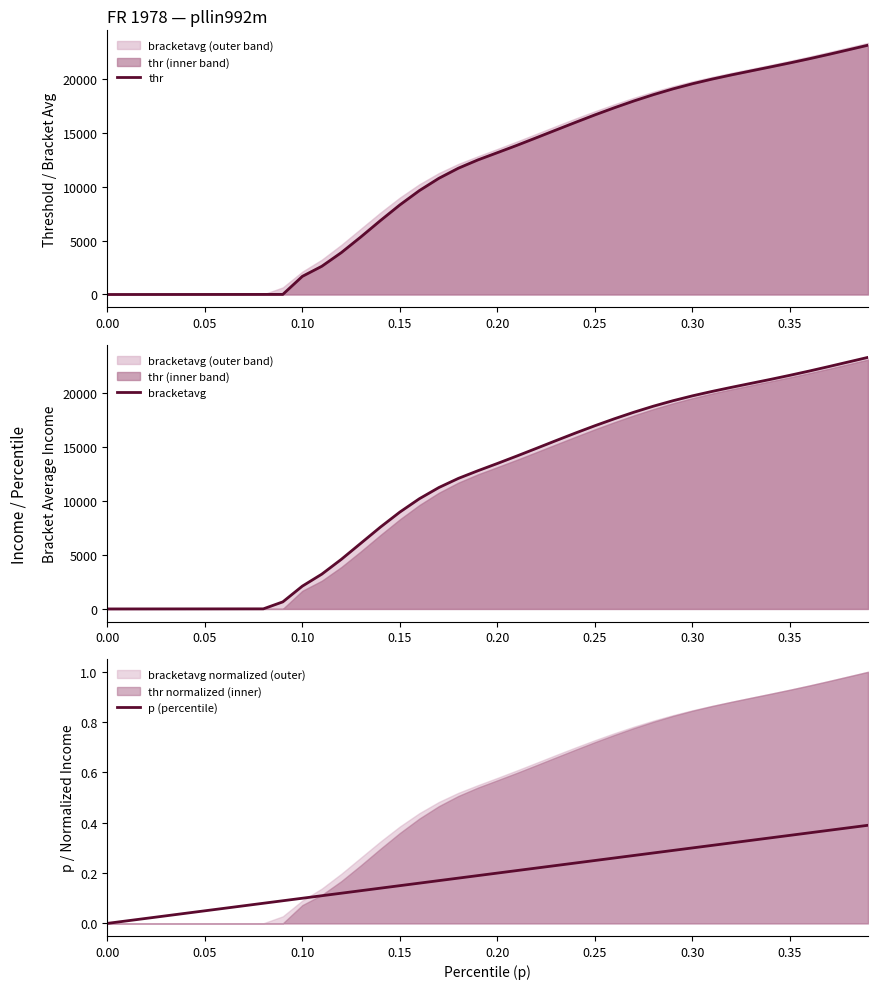

The p (percentile) series shows 0.0 at 0.30. True or false?

False